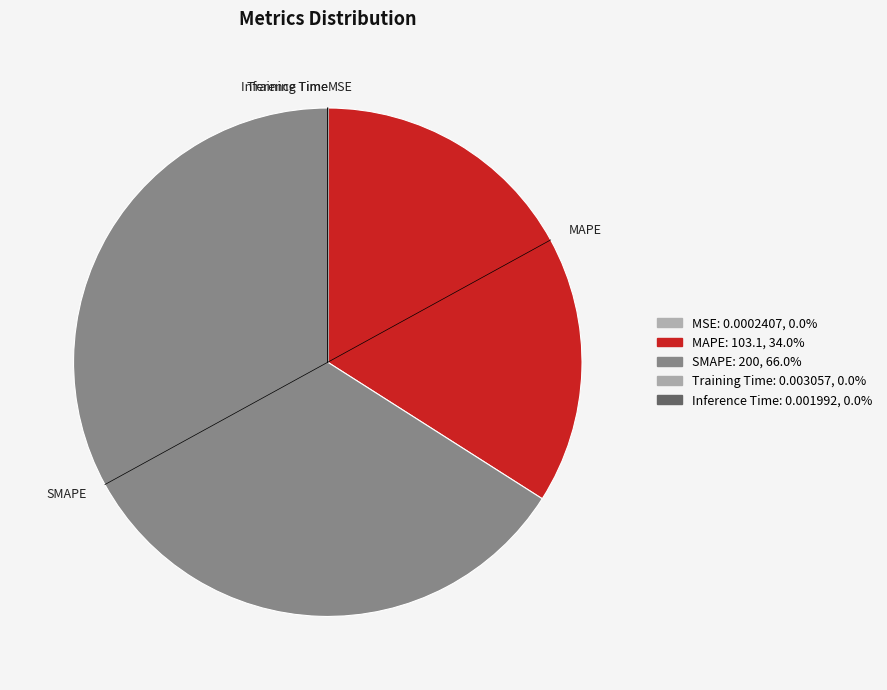

What is the largest slice in the pie chart?

SMAPE